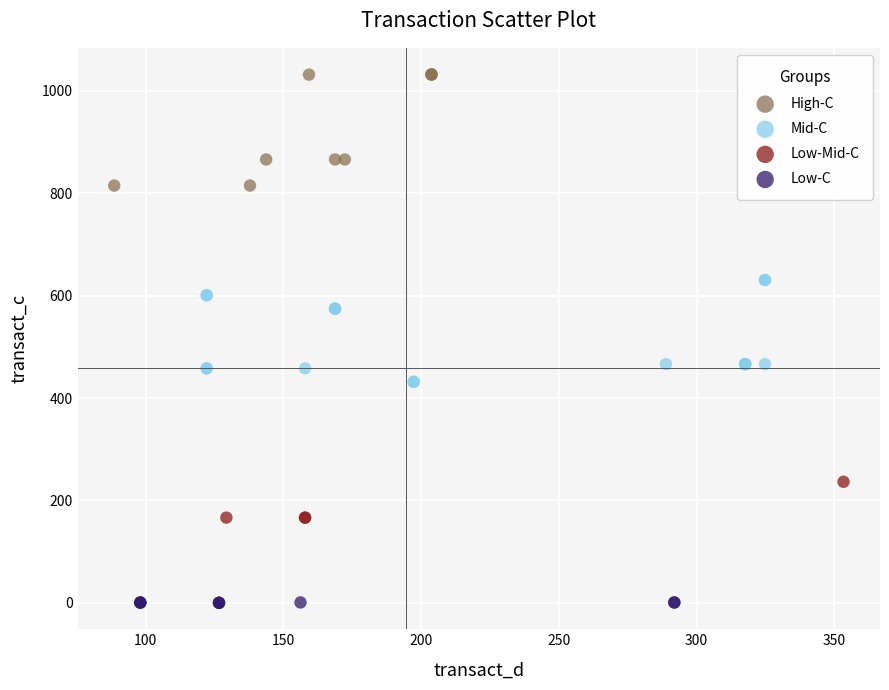

Which series reaches the maximum Y coordinate?

High-C